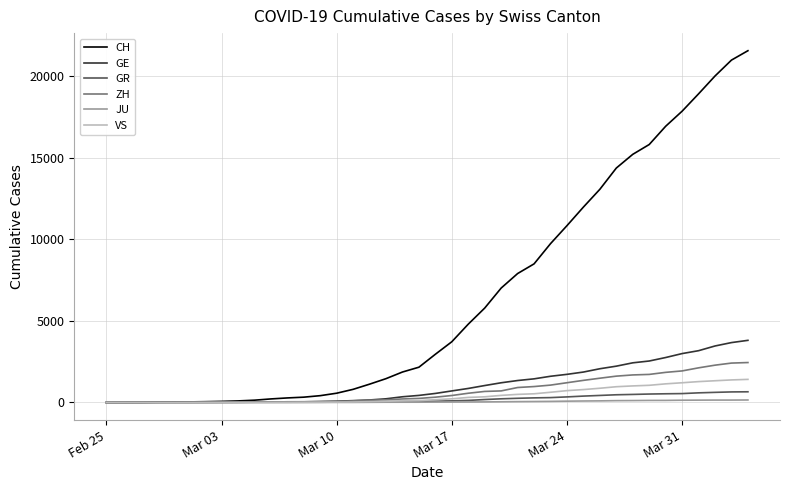

Which series has the largest total across all categories?

CH